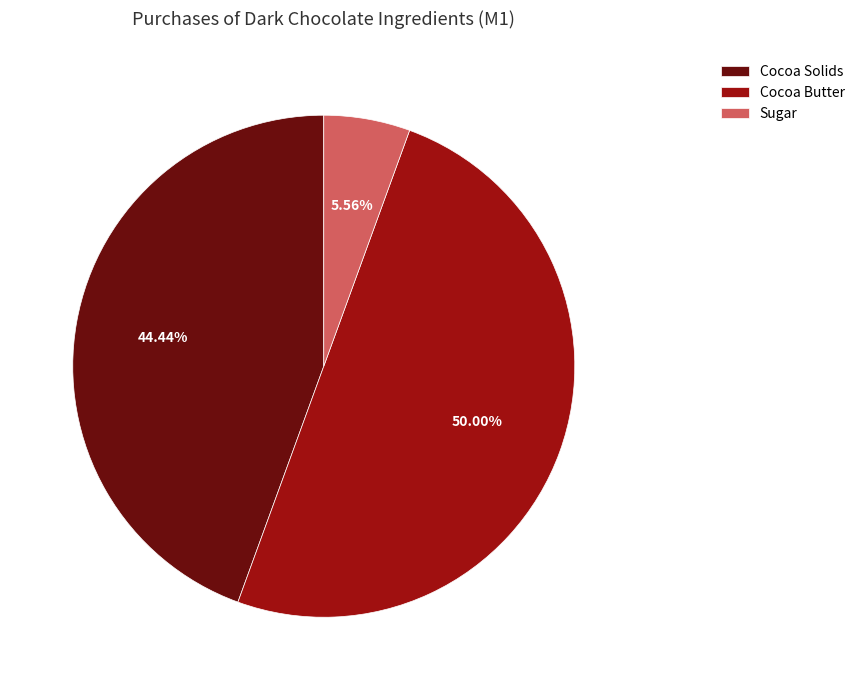

The Cocoa Butter slice represents 42% of the pie. True or false?

False